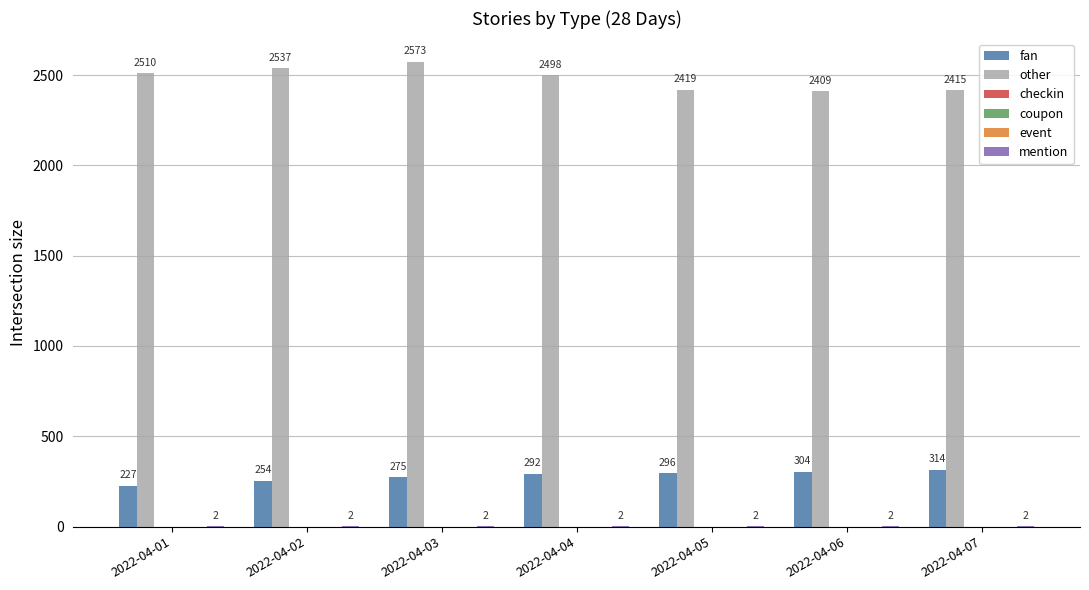

Which series has the largest range (max minus min)?

other